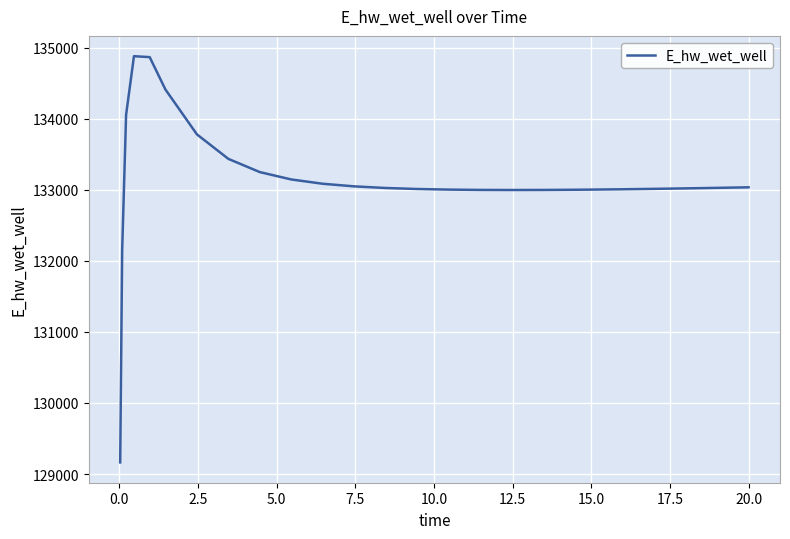

What is the maximum value shown in the chart?

134879.8